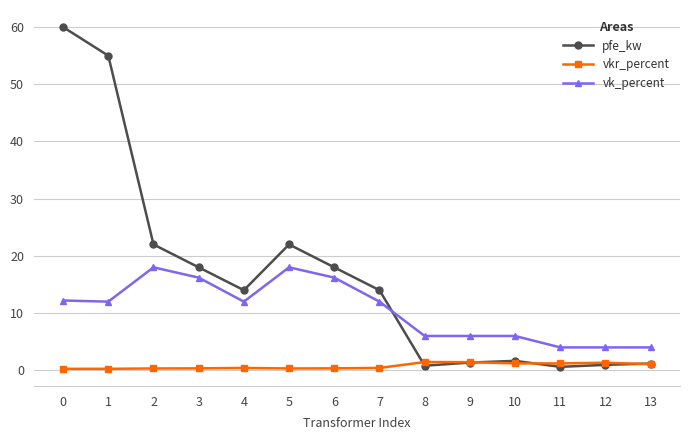

Which series changed the most between 7 and 11?

pfe_kw